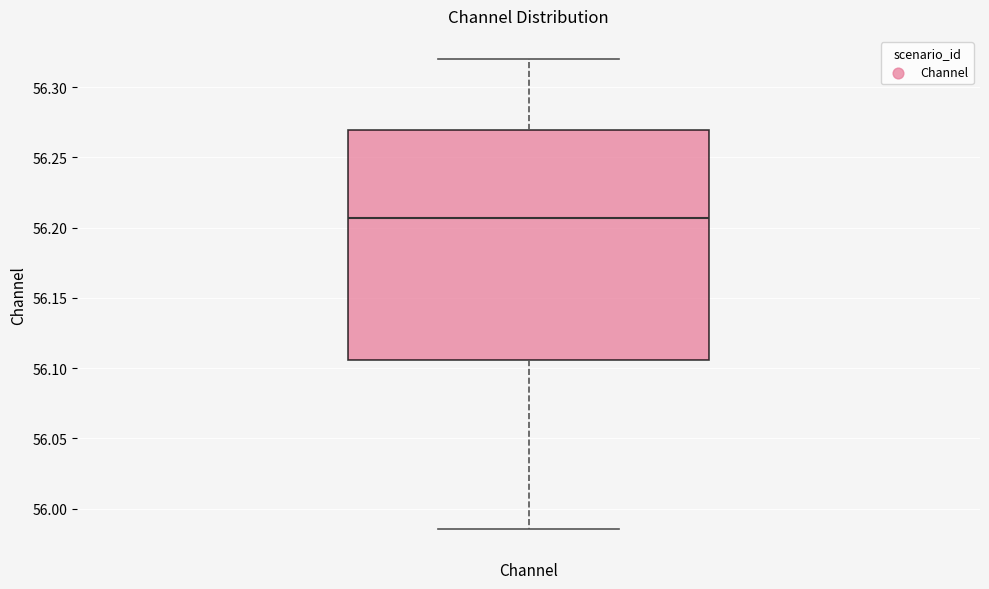

Where does the lower whisker of the box for Channel end on the y-axis? The values are not printed on the chart, so give them approximately, as read against the axis.

55.985